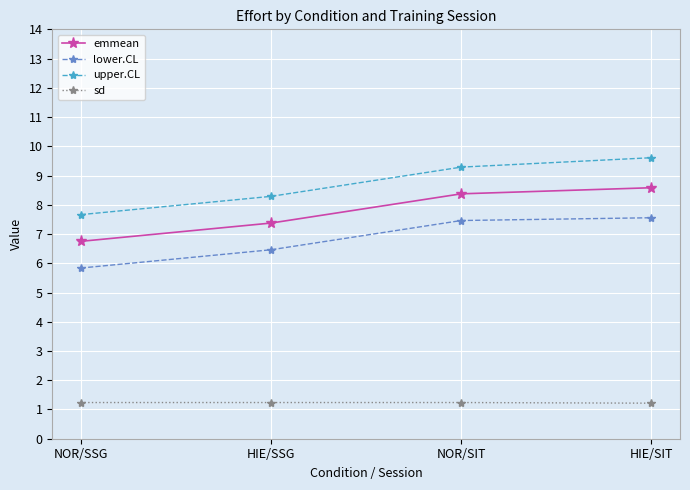

At which label does upper.CL first exceed 9?

NOR/SIT